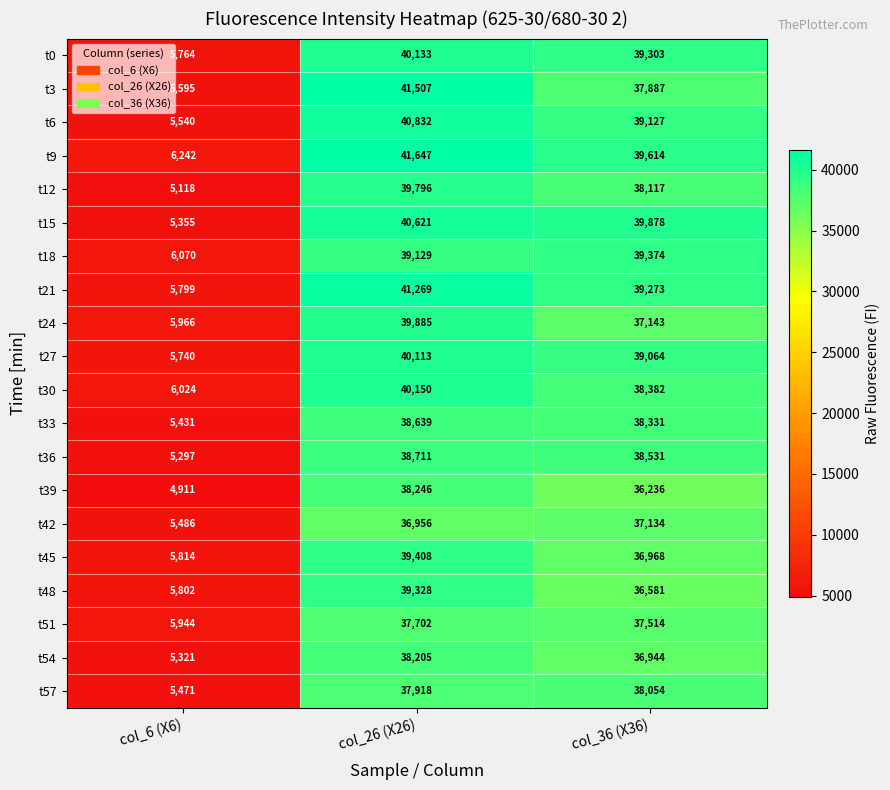

What is the total value across all series at col_26 (X26)?

790195